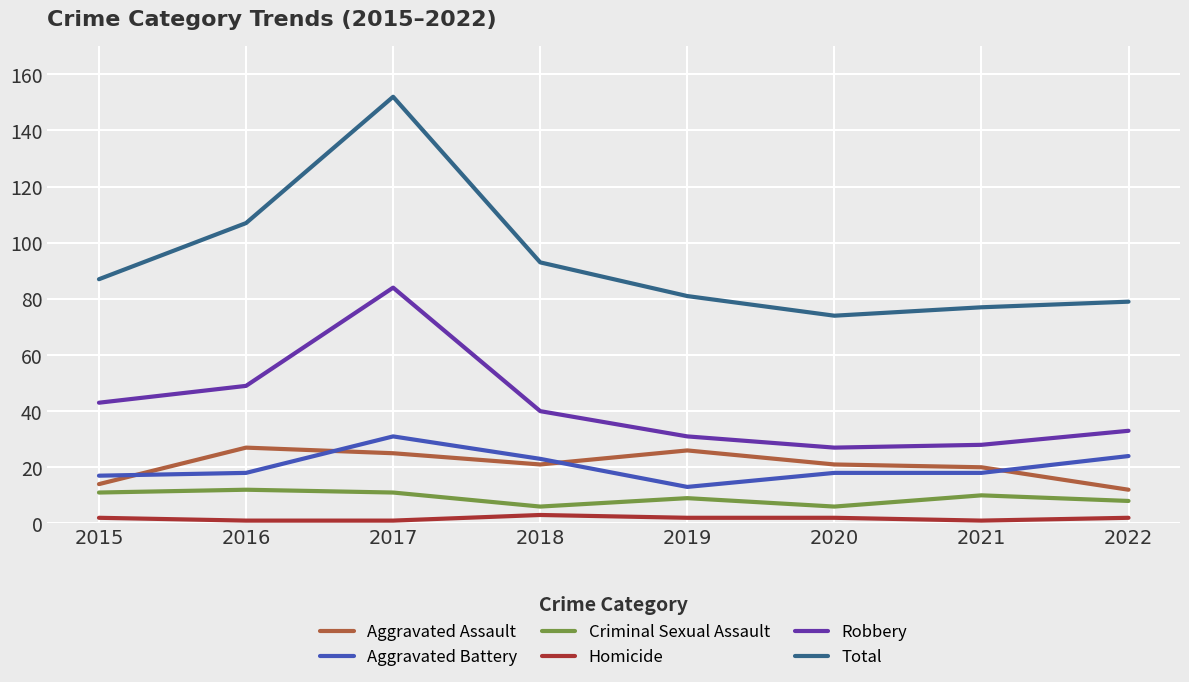

What is the total value across all series at 2019?

162